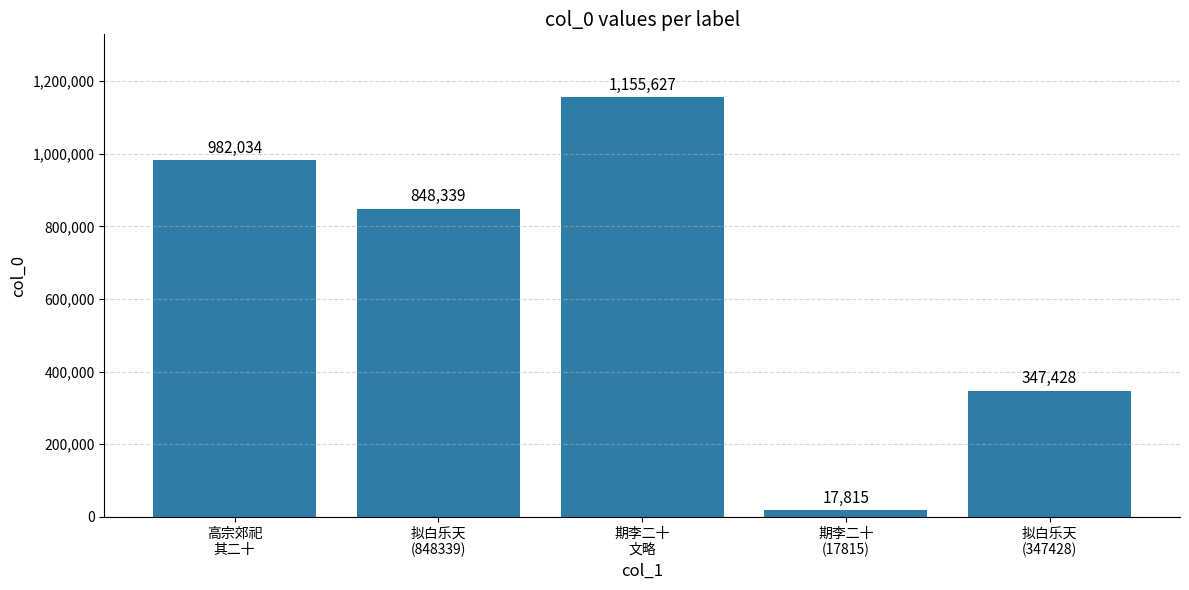

What is the sum of all values?

3351243